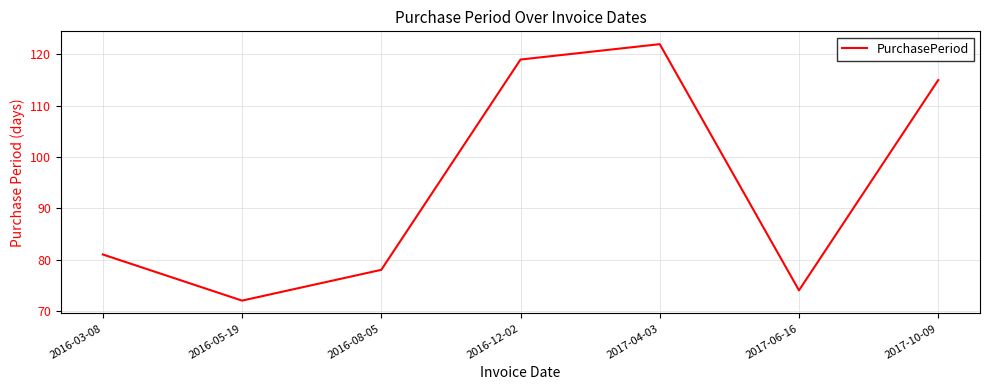

What position from the left is 2016-08-05?

3